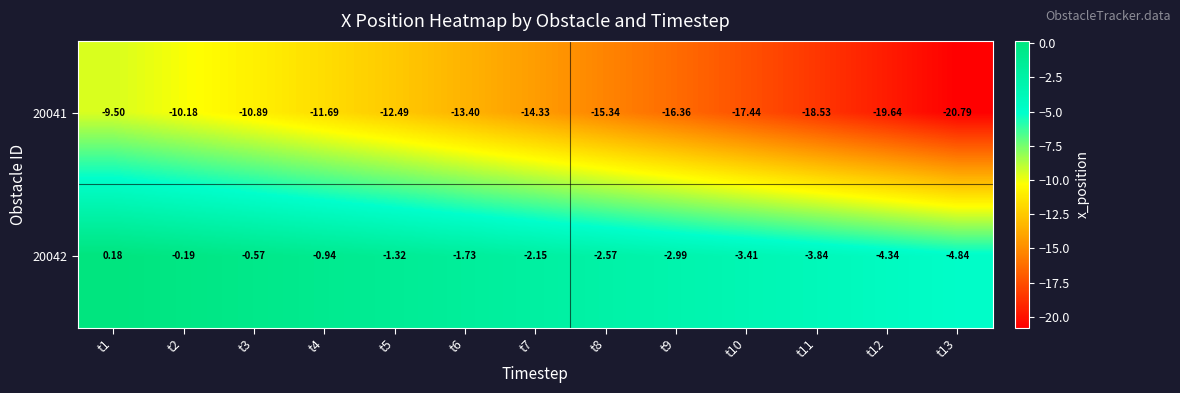

Is the value of 20042 at t5 greater than the value of 20041 at t7?

Yes